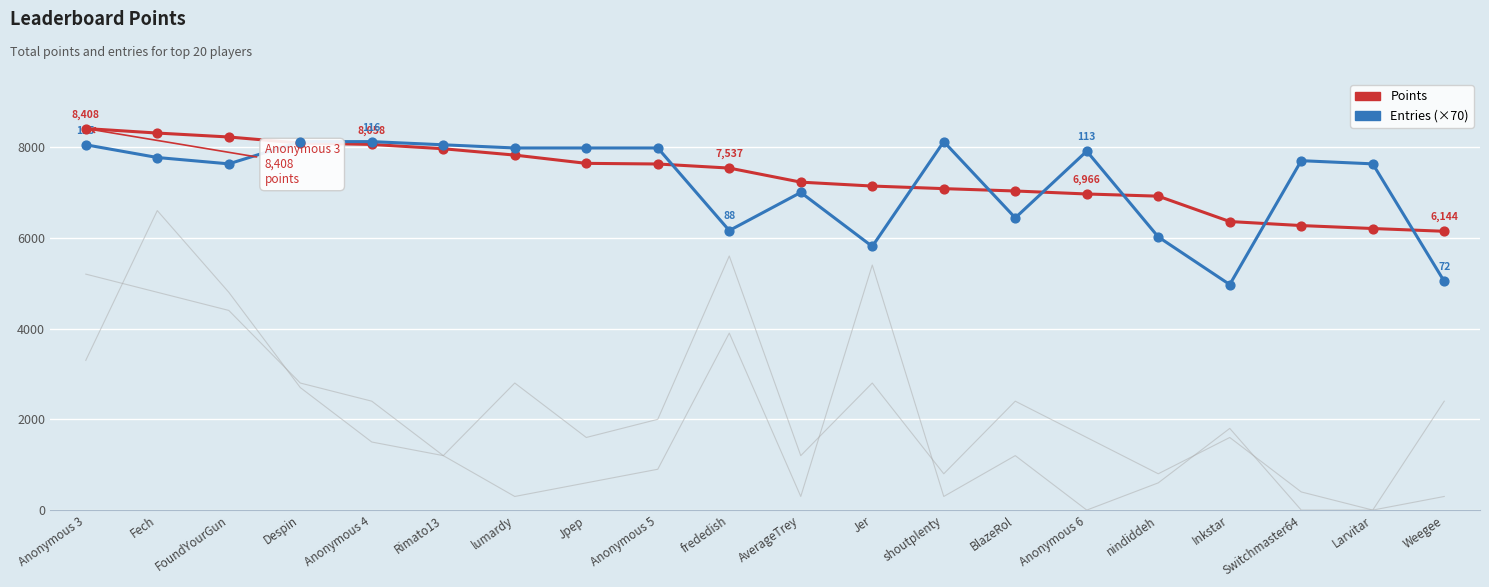

Which series contains the highest Y value?

Points